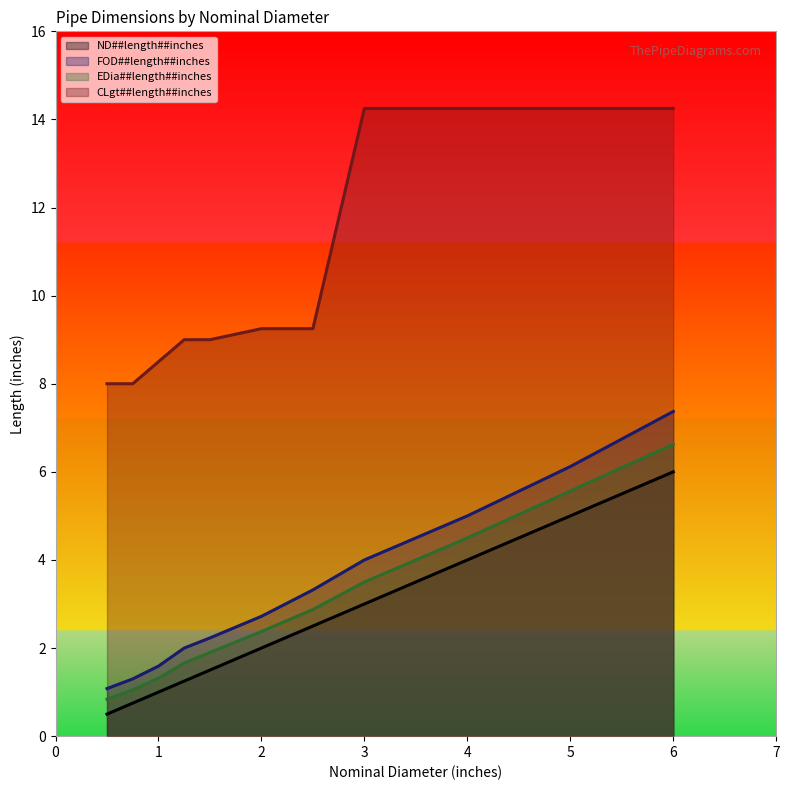

Reading left to right, list all the values displayed in this chart.

ND##length##inches: 0.5=0.5	0.75=0.8	1.0=1.0	1.25=1.2	1.5=1.5	2.0=2.0	2.5=2.5	3.0=3.0	3.5=3.5	4.0=4.0	5.0=5.0	6.0=6.0
FOD##length##inches: 0.5=1.1	0.75=1.3	1.0=1.6	1.25=2.0	1.5=2.2	2.0=2.7	2.5=3.3	3.0=4.0	3.5=4.5	4.0=5.0	5.0=6.1	6.0=7.4
EDia##length##inches: 0.5=0.8	0.75=1.1	1.0=1.3	1.25=1.7	1.5=1.9	2.0=2.4	2.5=2.9	3.0=3.5	3.5=4.0	4.0=4.5	5.0=5.6	6.0=6.6
CLgt##length##inches: 0.5=8.0	0.75=8.0	1.0=8.5	1.25=9.0	1.5=9.0	2.0=9.2	2.5=9.2	3.0=14.2	3.5=14.2	4.0=14.2	5.0=14.2	6.0=14.2